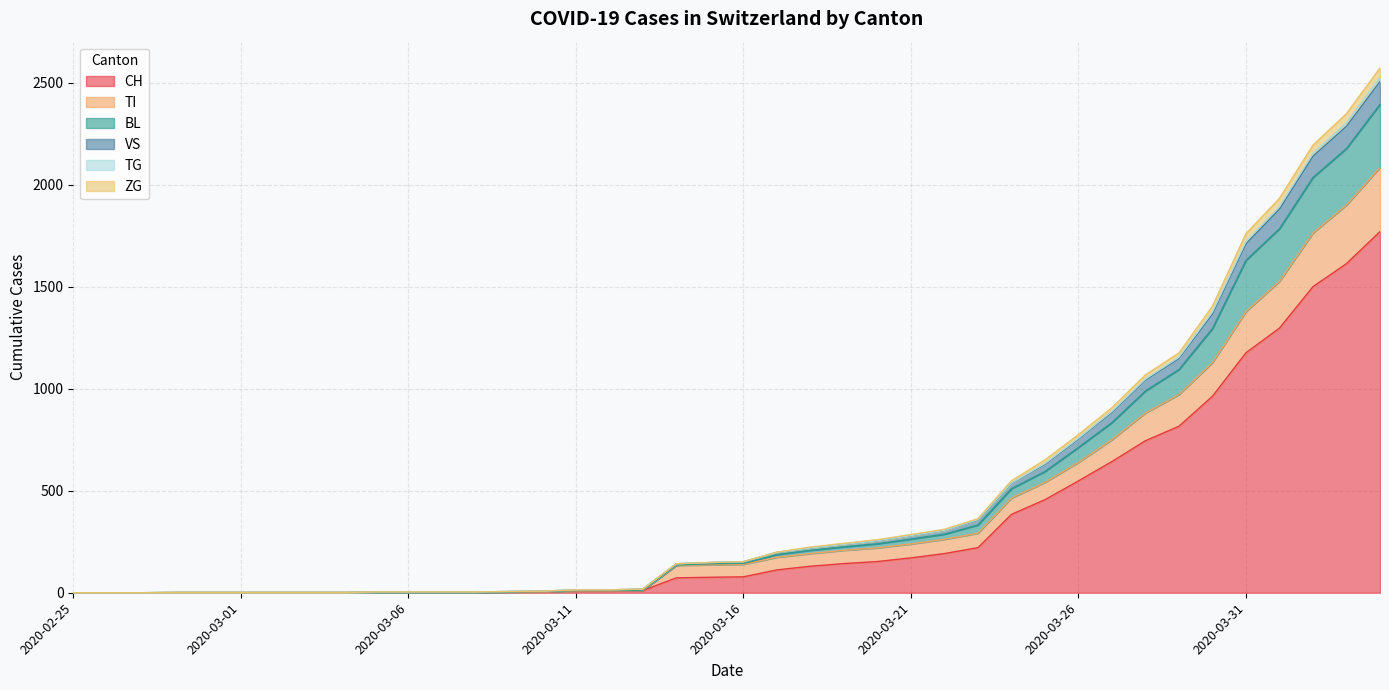

The CH series shows 4 at 2020-03-10. True or false?

True